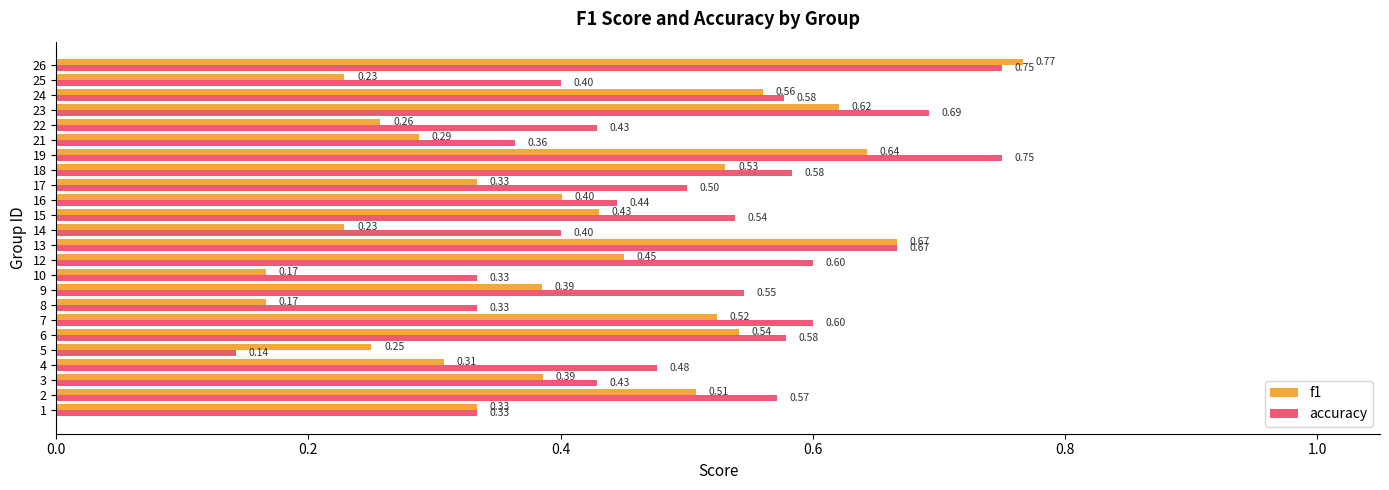

At 16, list the series in order from largest to smallest.

accuracy, f1